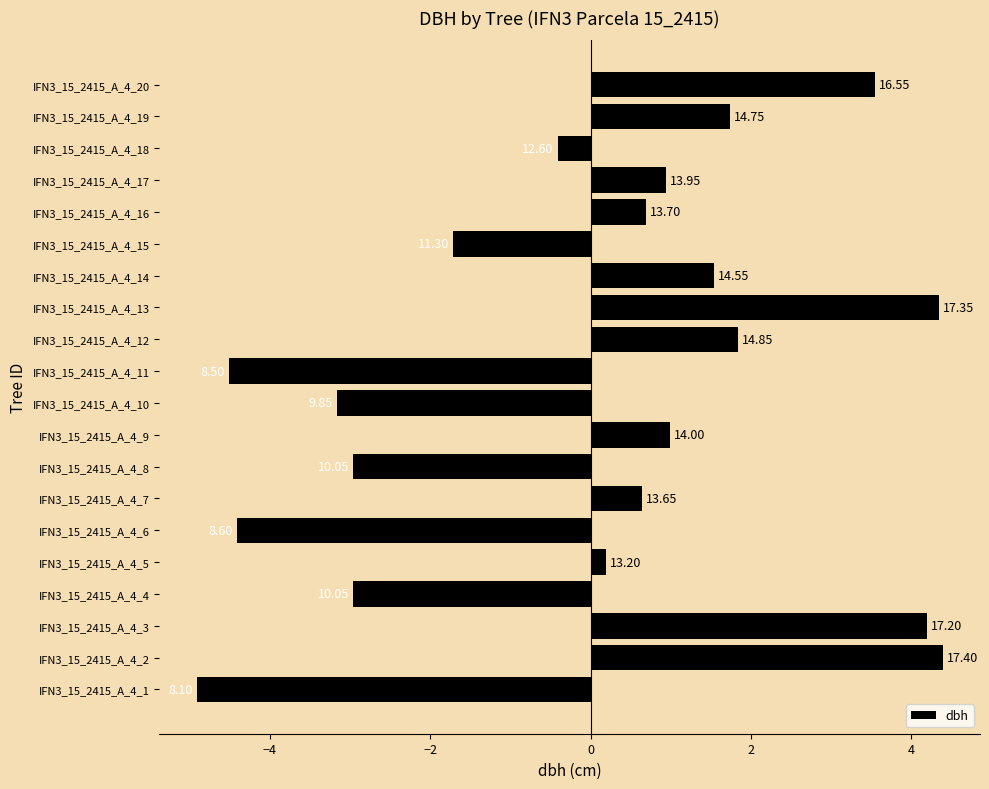

How many bars are there in total?

20